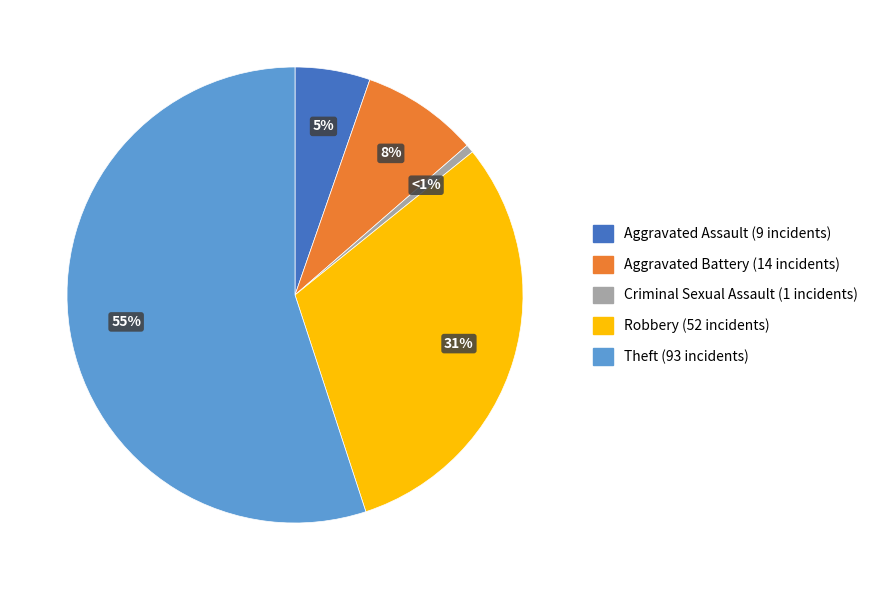

Do Robbery and Aggravated Battery together represent more than half of the pie?

No